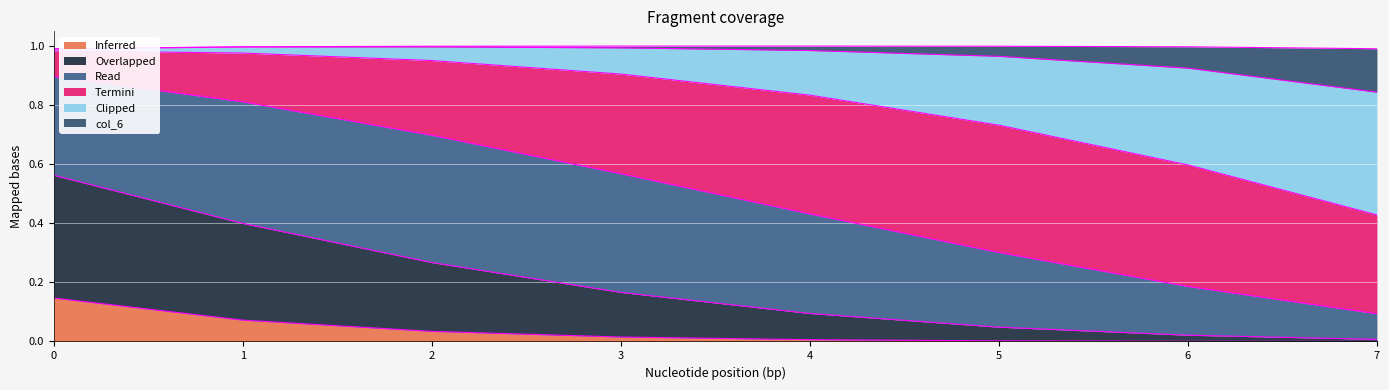

What is the value of the col_5 point at the 8th from the left?

0.4